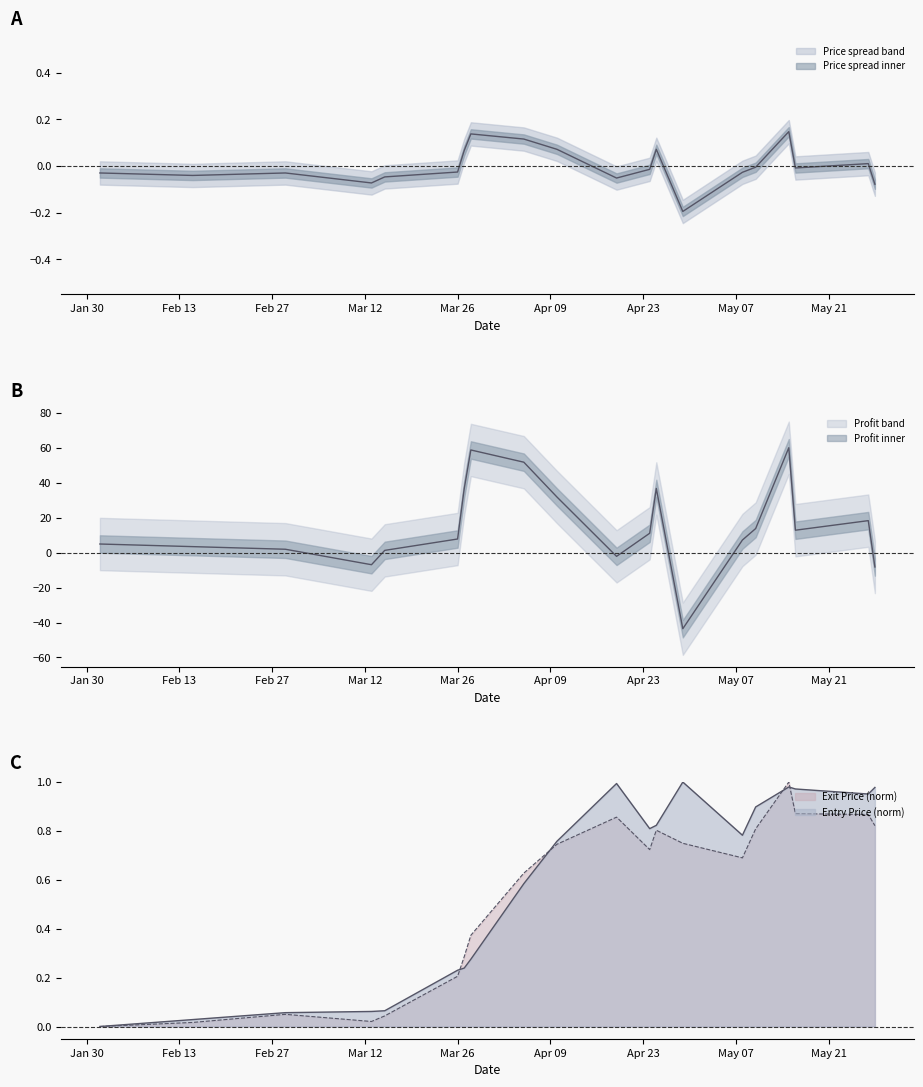

Is the value of Exit Price at 2024-04-25 greater than the value of Profit at 2024-03-13?

Yes